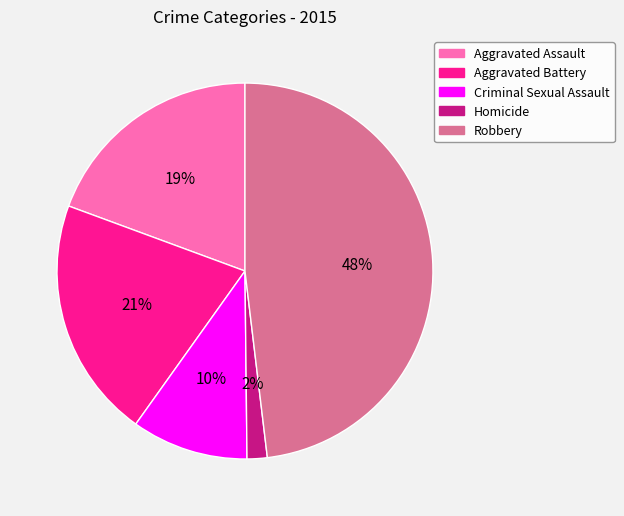

Approximately how many times larger is the value at Criminal Sexual Assault compared to Aggravated Battery?

0.5